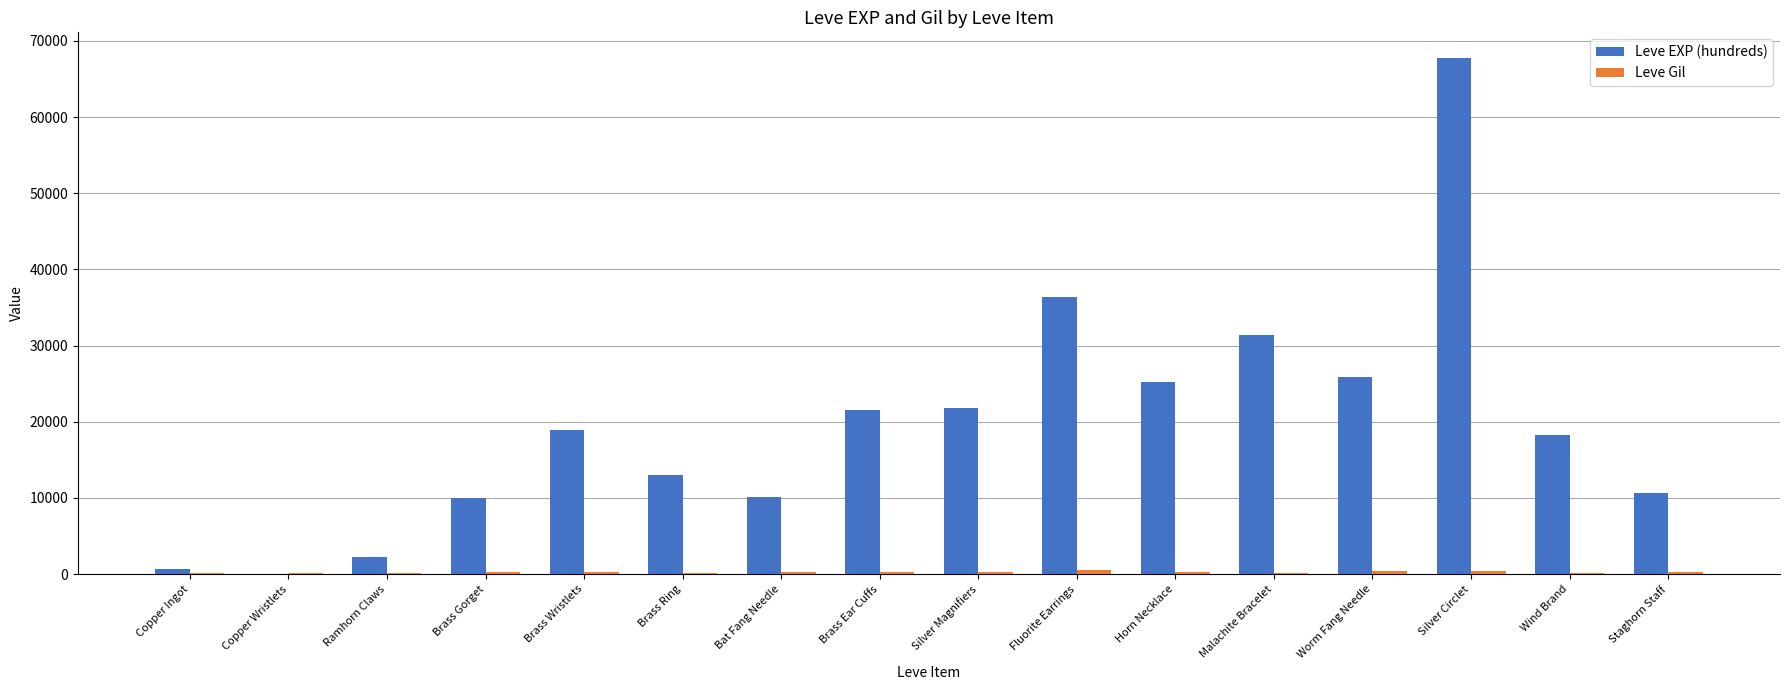

Which category has the highest value across all series?

Silver Circlet